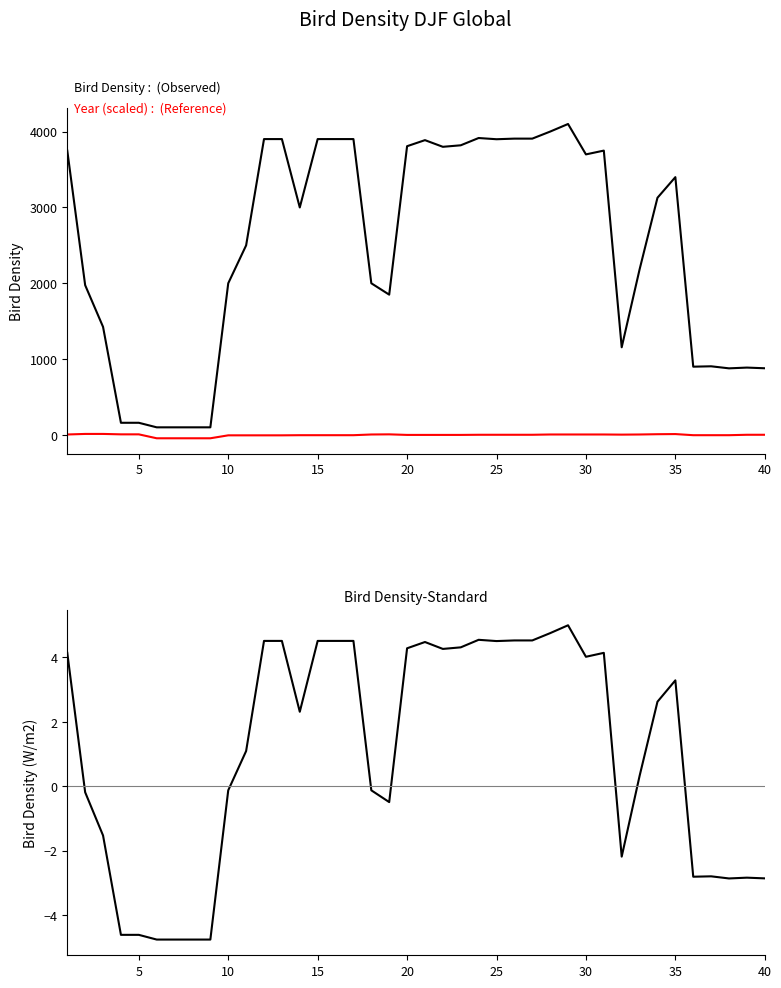

How many data points in Bird Density are less than 3128?

20